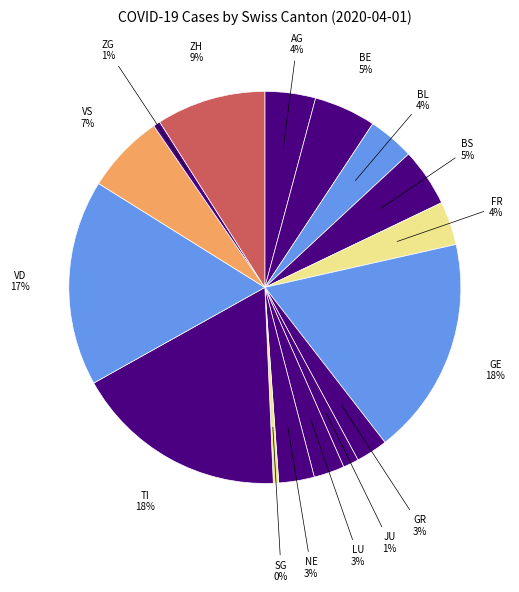

Is it true that BE is 13% of the pie?

False